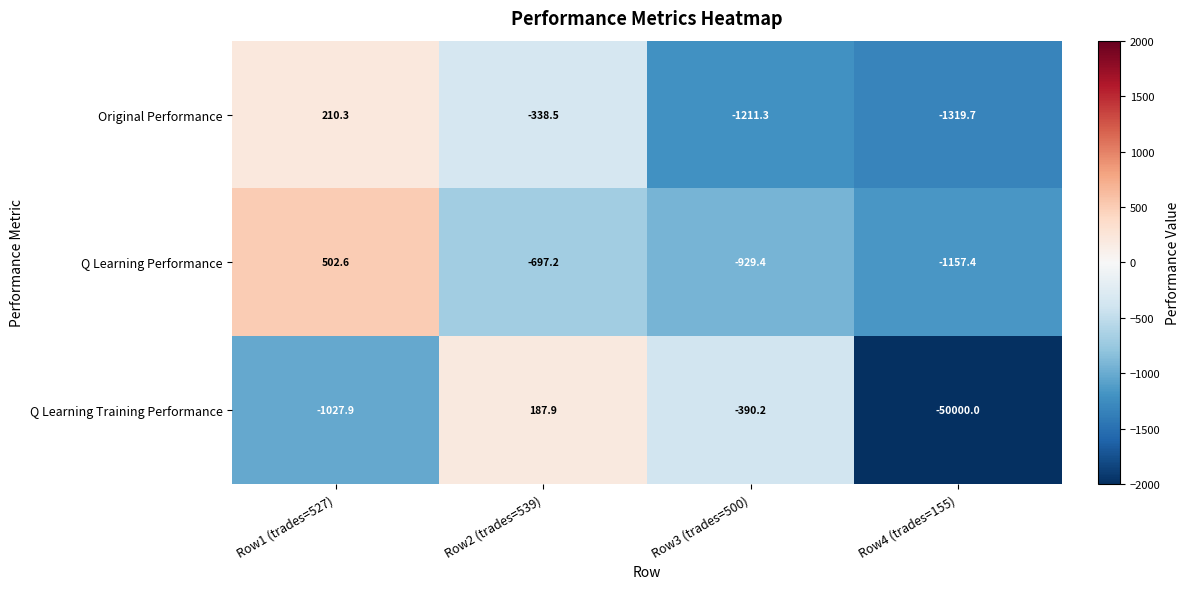

Which series has the largest total across all categories?

Q Learning Performance